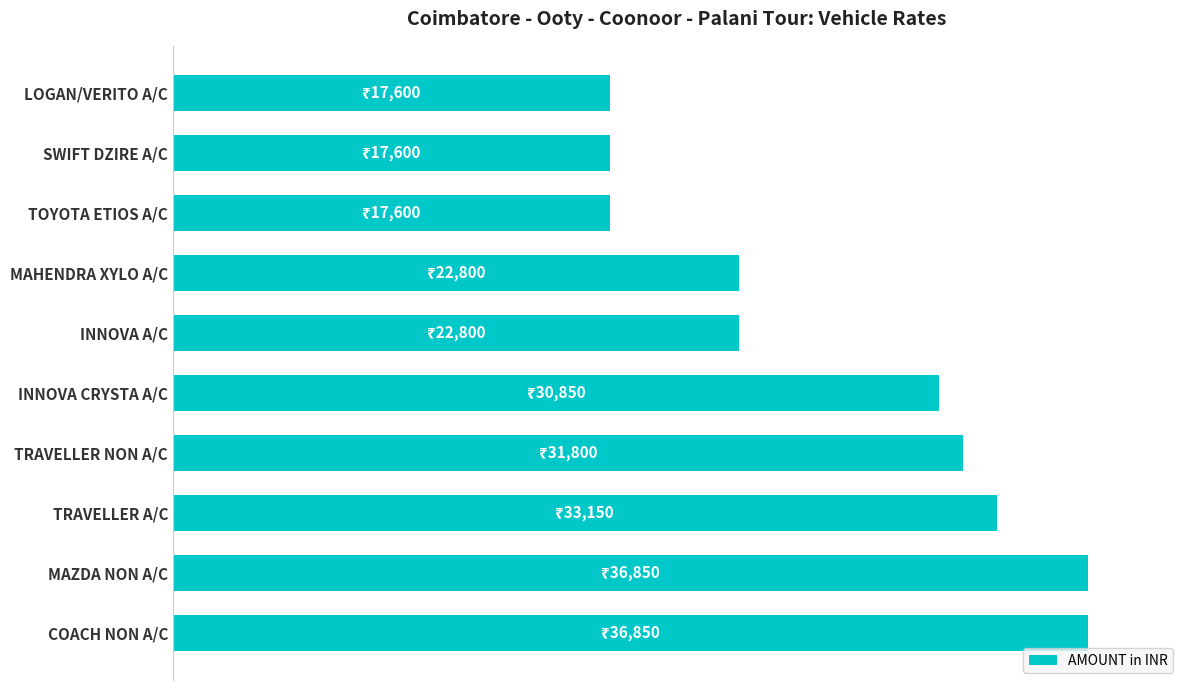

Does the chart contain stacked bars?

No